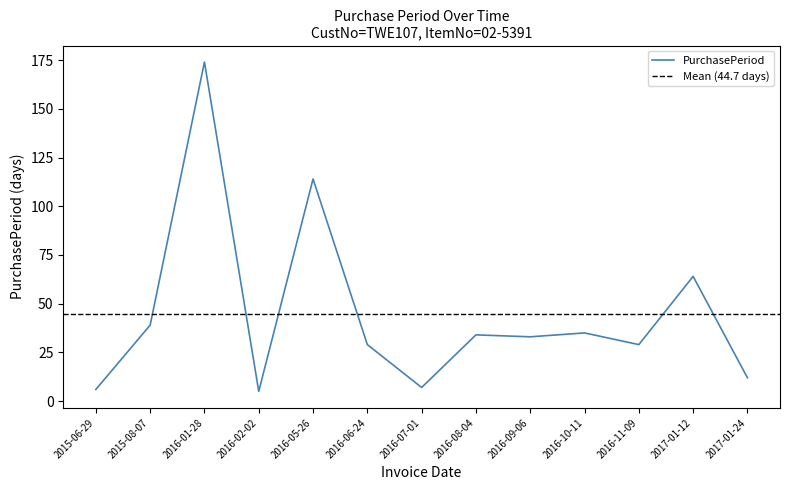

At which label is the value closest to 89?

2016-05-26